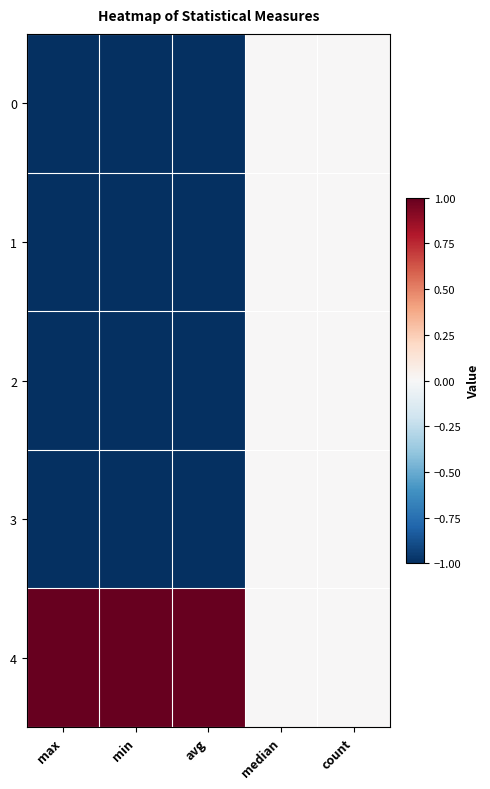

Reading left to right, transcribe all the data shown in this chart.

0: max=-1.0	min=-1.0	avg=-1.0	median=0.0	count=0.0
1: max=-1.0	min=-1.0	avg=-1.0	median=0.0	count=0.0
2: max=-1.0	min=-1.0	avg=-1.0	median=0.0	count=0.0
3: max=-1.0	min=-1.0	avg=-1.0	median=0.0	count=0.0
4: max=1.0	min=1.0	avg=1.0	median=0.0	count=0.0